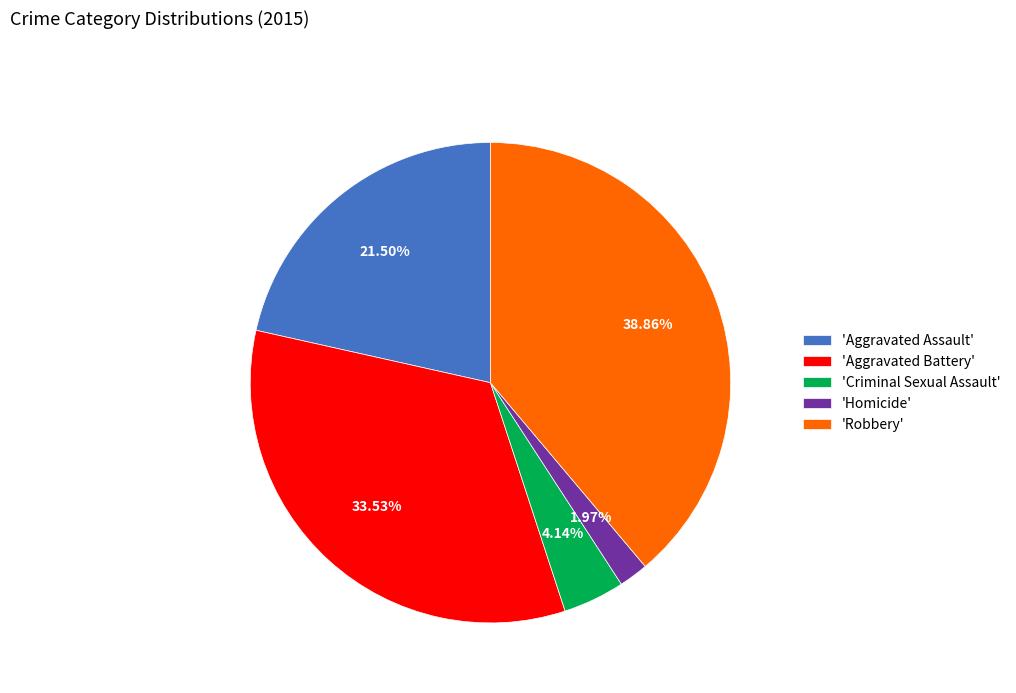

How many slices are in this pie chart?

5